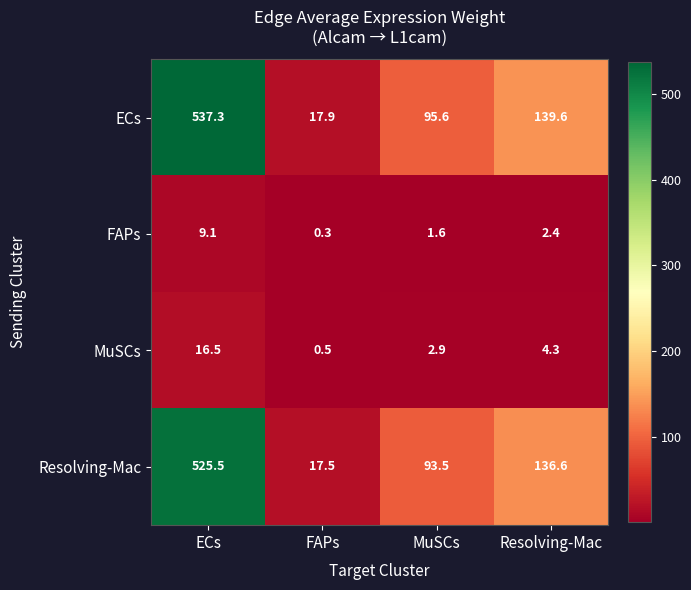

Where does the MuSCs series first go above 4?

ECs